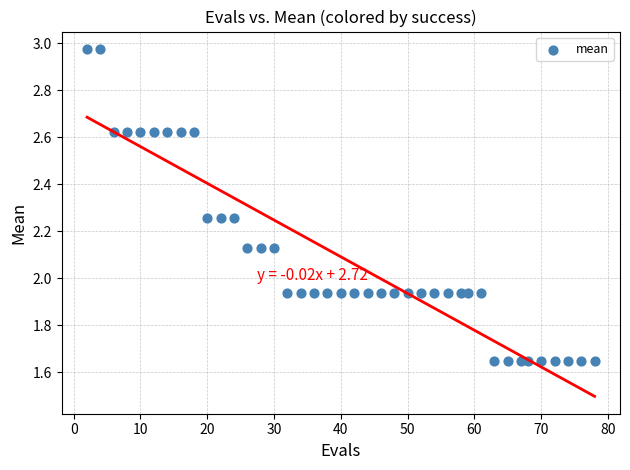

What is the range of Y values (max minus min)?

1.3